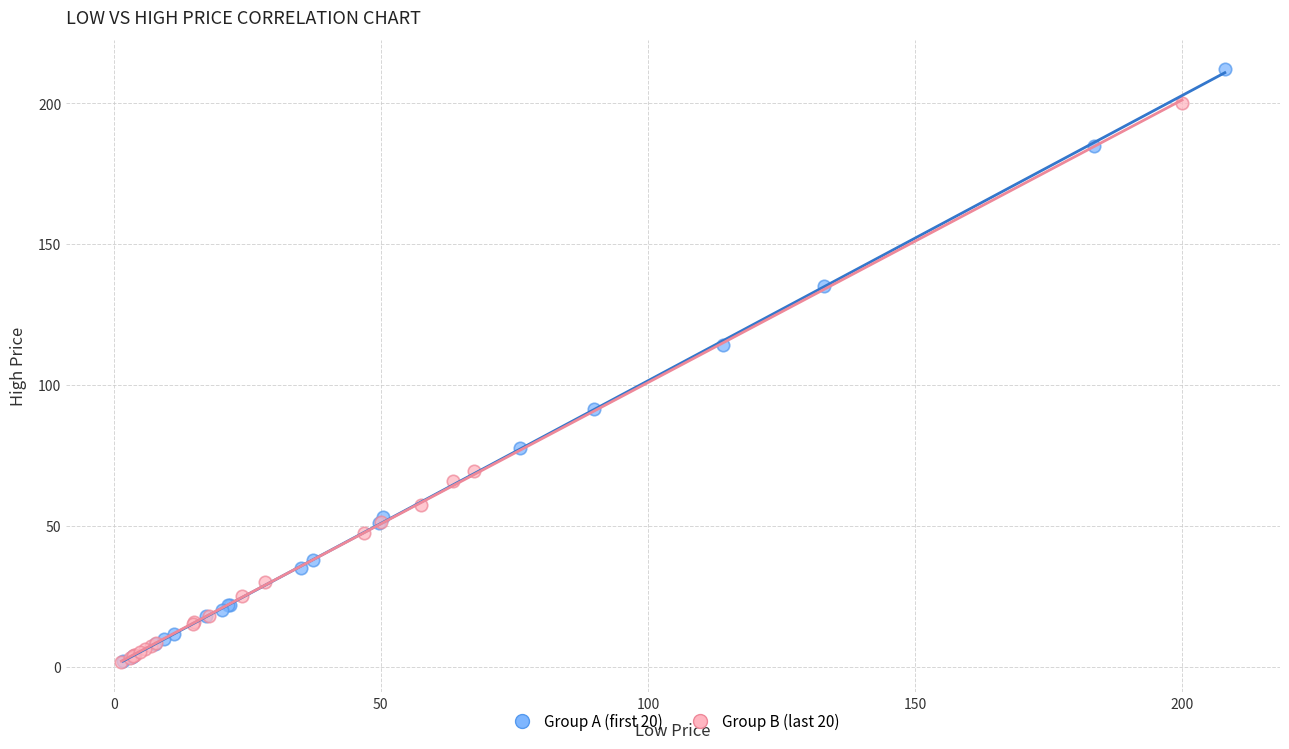

Which series has the widest spread of Y values?

Group A (first 20)